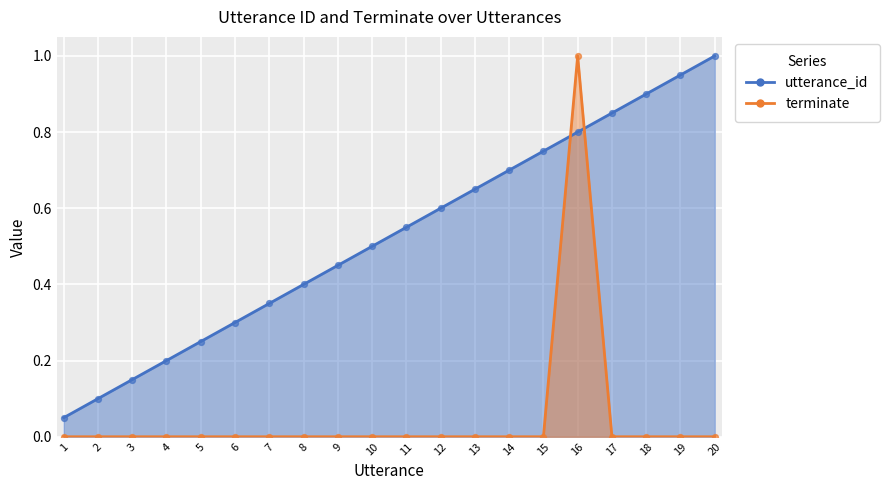

What are all the series names shown in the legend?

utterance_id, terminate